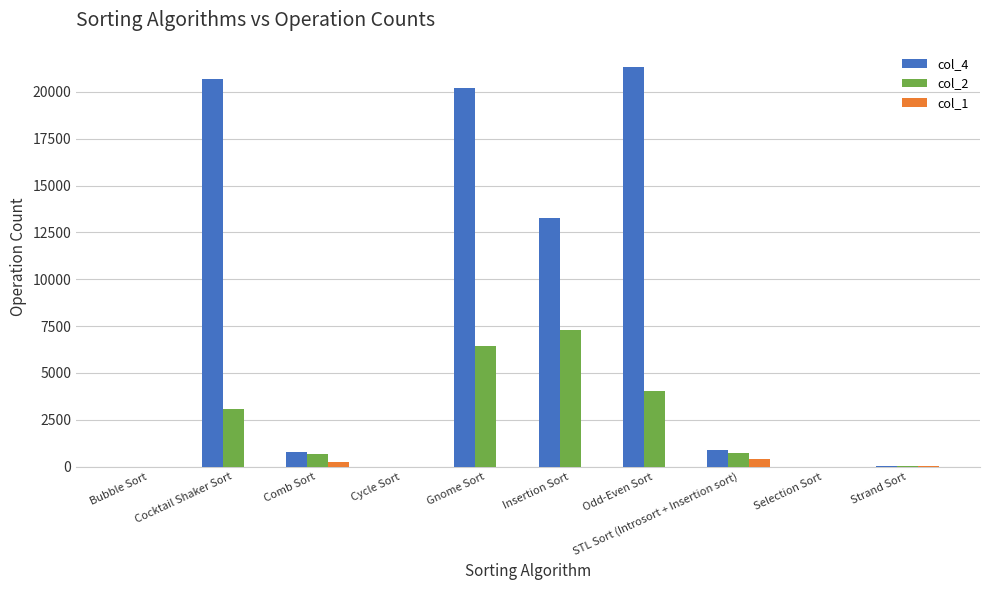

The col_2 series shows 5 at Cycle Sort. True or false?

True